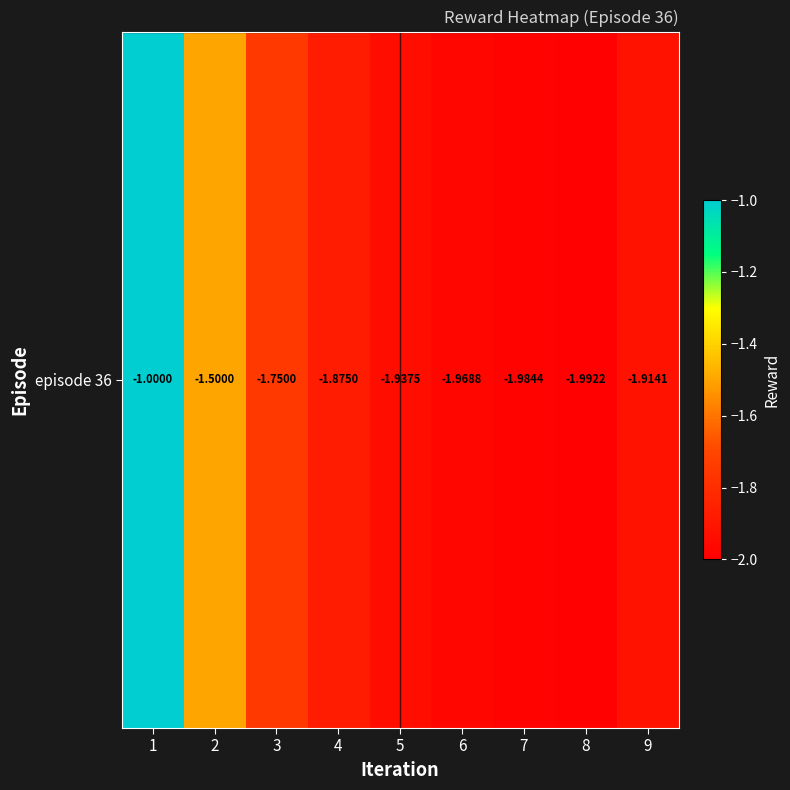

How many values are between -1 and 0?

1